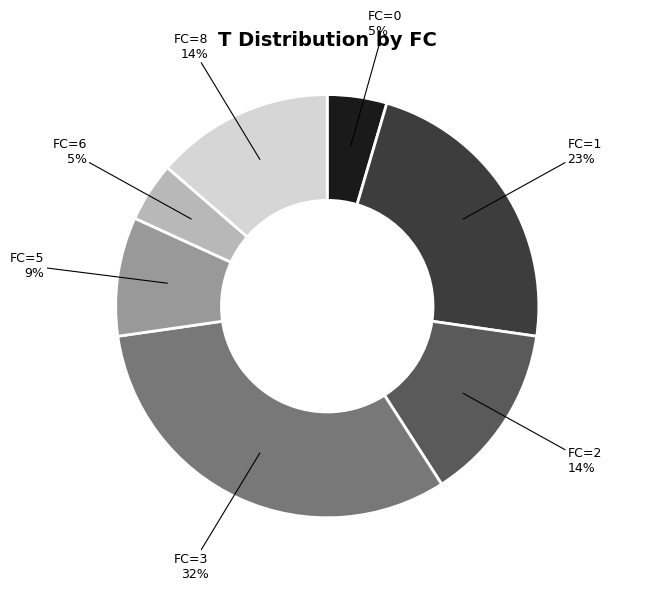

To the nearest percent, what percentage of the pie is FC=8?

14%